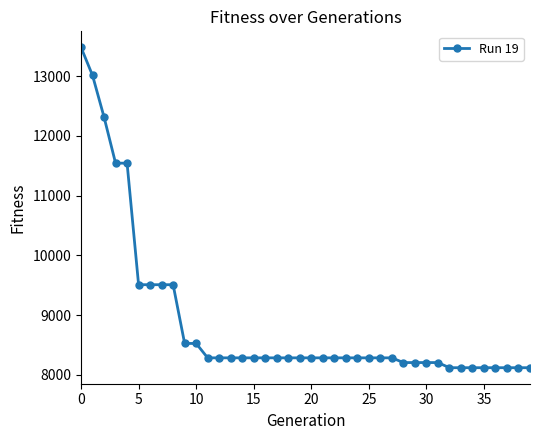

What is the value of the 24th point from the left?

8286